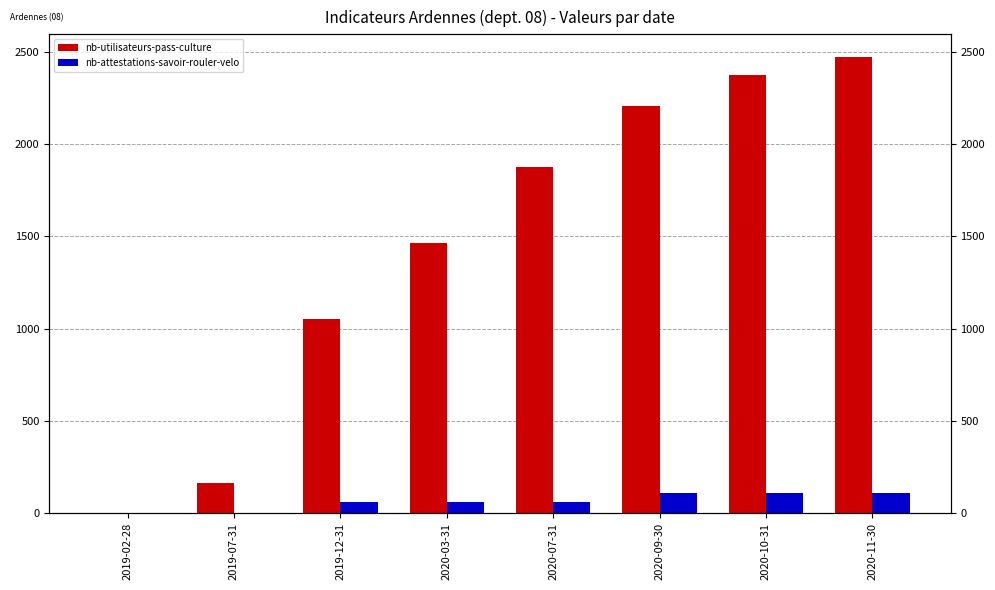

What is the difference between the maximum and second lowest values in the nb-utilisateurs-pass-culture series?

2310